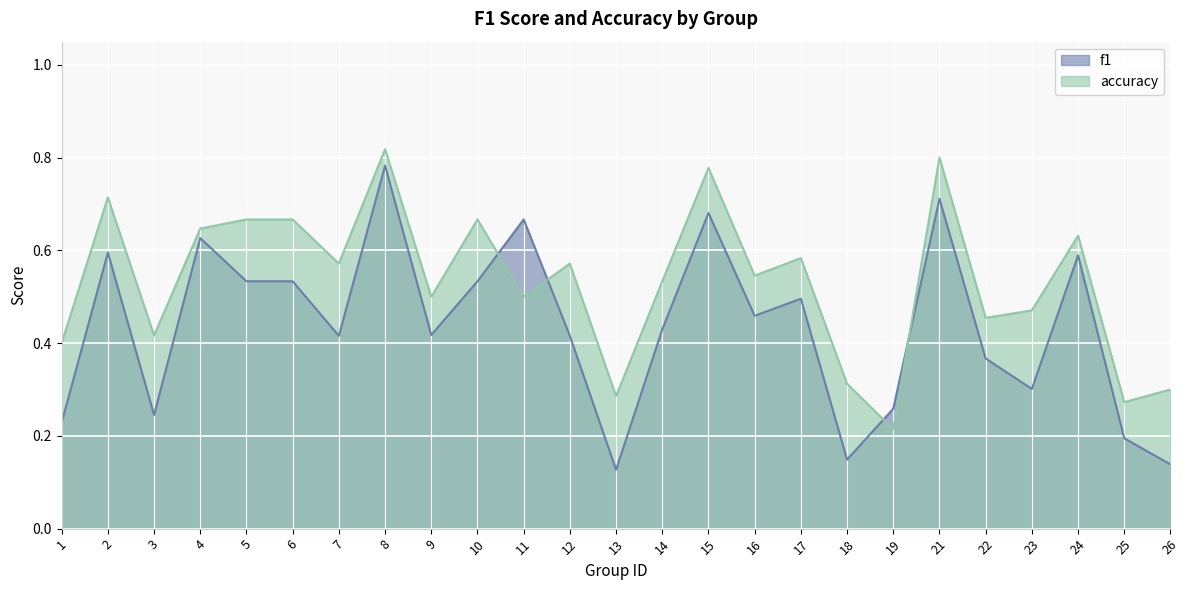

Reading left to right, extract all data points from this chart.

f1: 1=0.2	2=0.6	3=0.2	4=0.6	5=0.5	6=0.5	7=0.4	8=0.8	9=0.4	10=0.5	11=0.7	12=0.4	13=0.1	14=0.4	15=0.7	16=0.5	17=0.5	18=0.1	19=0.3	21=0.7	22=0.4	23=0.3	24=0.6	25=0.2	26=0.1
accuracy: 1=0.4	2=0.7	3=0.4	4=0.6	5=0.7	6=0.7	7=0.6	8=0.8	9=0.5	10=0.7	11=0.5	12=0.6	13=0.3	14=0.5	15=0.8	16=0.5	17=0.6	18=0.3	19=0.2	21=0.8	22=0.5	23=0.5	24=0.6	25=0.3	26=0.3